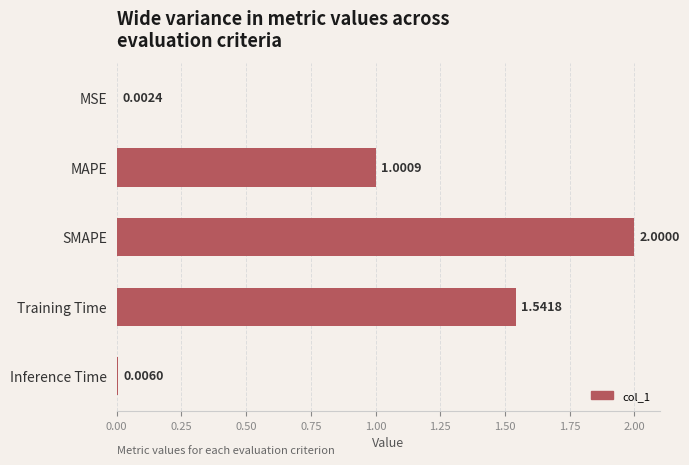

What is the sum of all values?

4.6